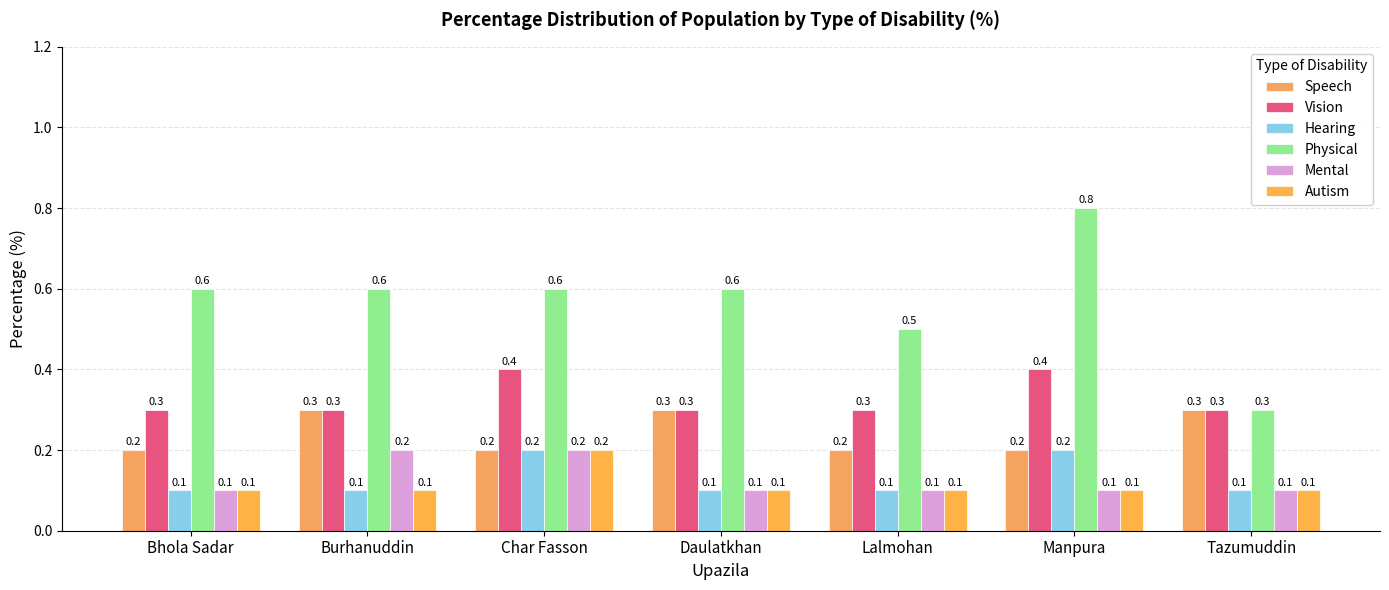

Reading left to right, list all the values displayed in this chart.

Speech: 0.2	0.3	0.2	0.3	0.2	0.2	0.3
Vision: 0.3	0.3	0.4	0.3	0.3	0.4	0.3
Hearing: 0.1	0.1	0.2	0.1	0.1	0.2	0.1
Physical: 0.6	0.6	0.6	0.6	0.5	0.8	0.3
Mental: 0.1	0.2	0.2	0.1	0.1	0.1	0.1
Autism: 0.1	0.1	0.2	0.1	0.1	0.1	0.1